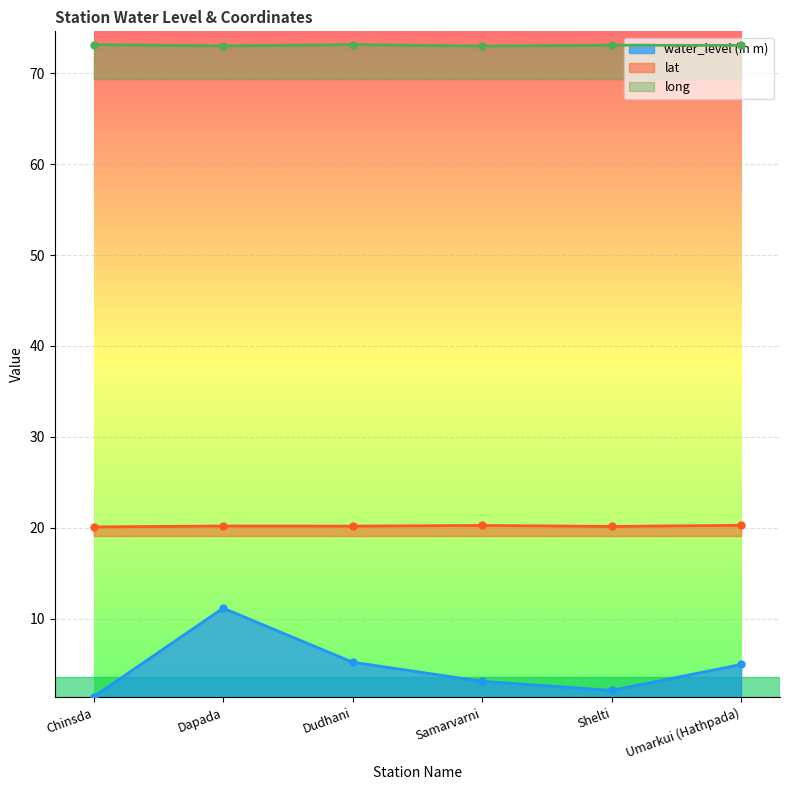

True or false: long has a value of 73.0 at Samarvarni.

True